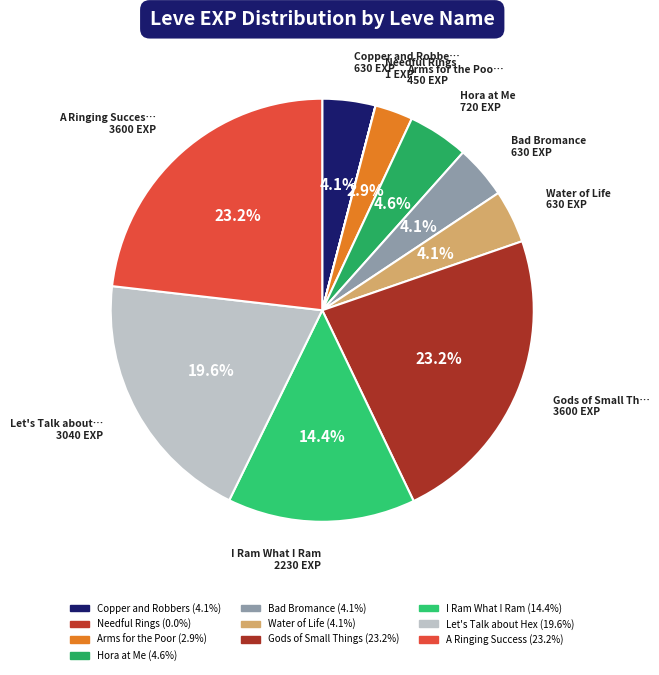

Does Bad Bromance account for over 50% of the chart?

No